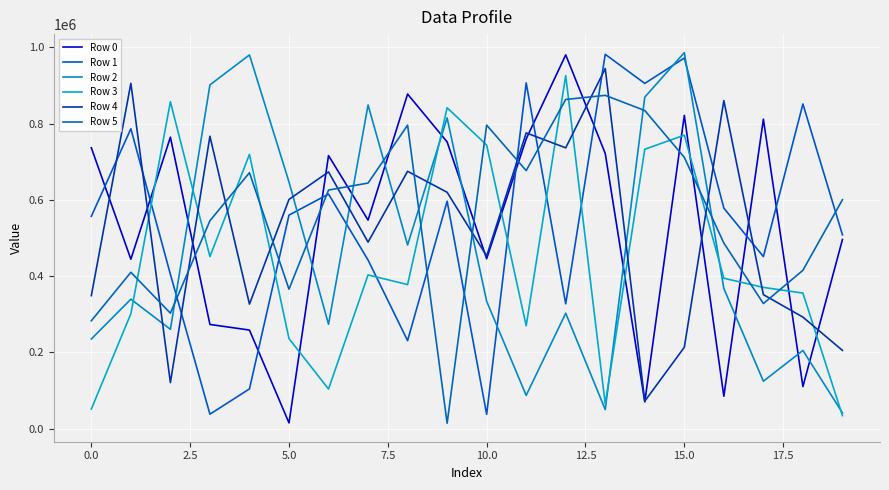

What is the difference between the second highest and second lowest values in the Row 0 series?

806981